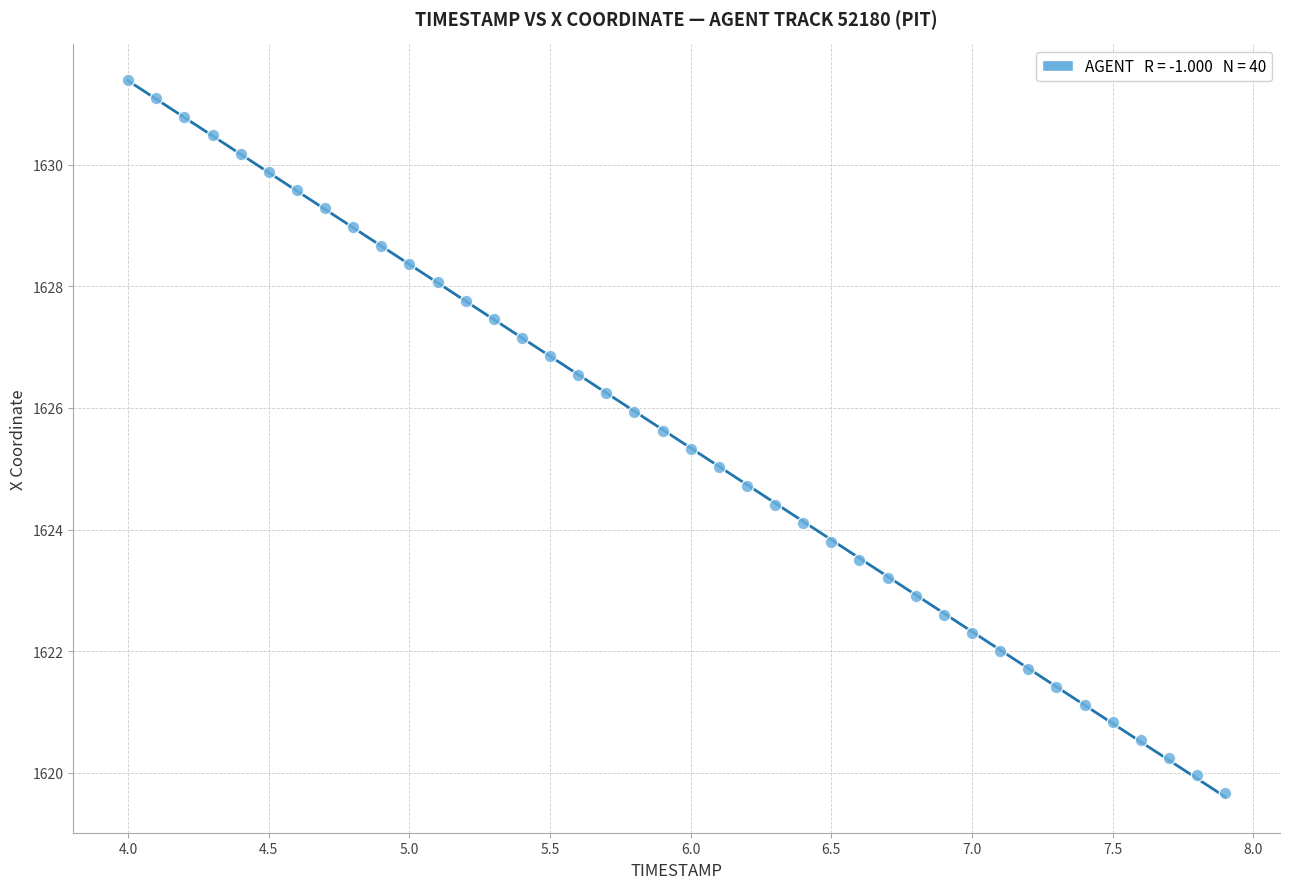

What is the range of X values (max minus min)?

3.9